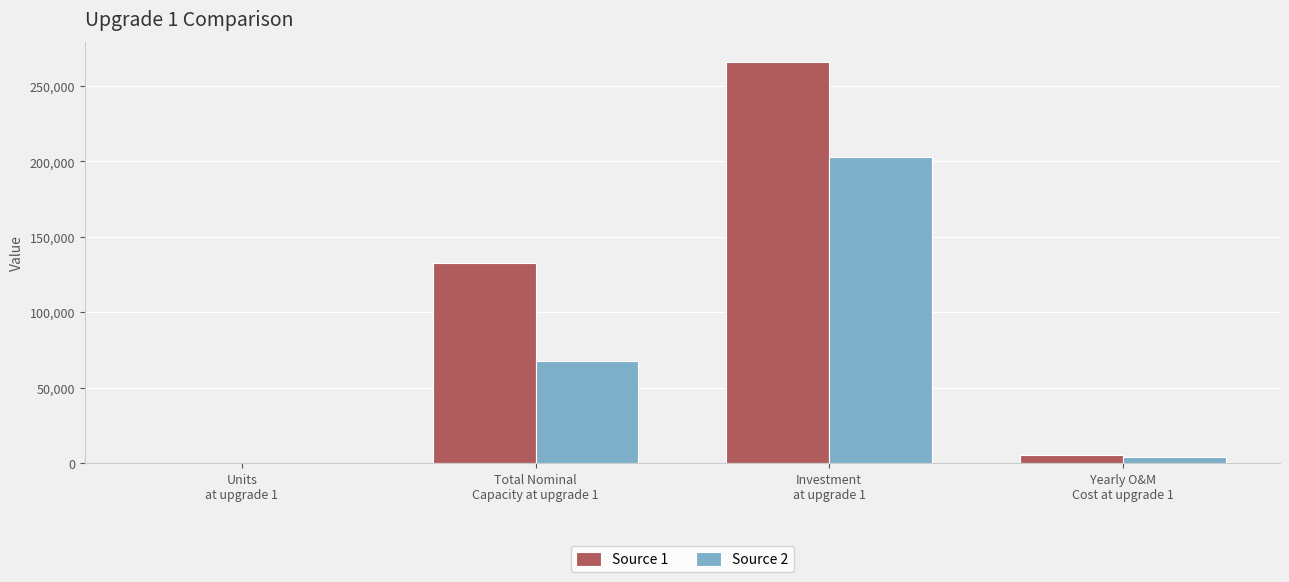

Which series has the widest spread of values?

Source 1